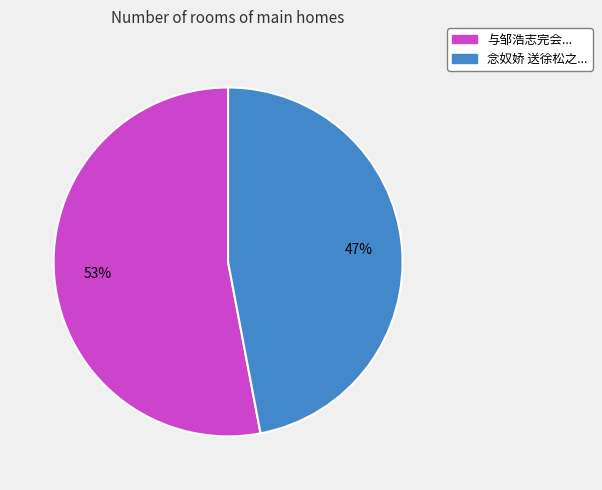

Is there any slice that represents more than half of the pie?

Yes